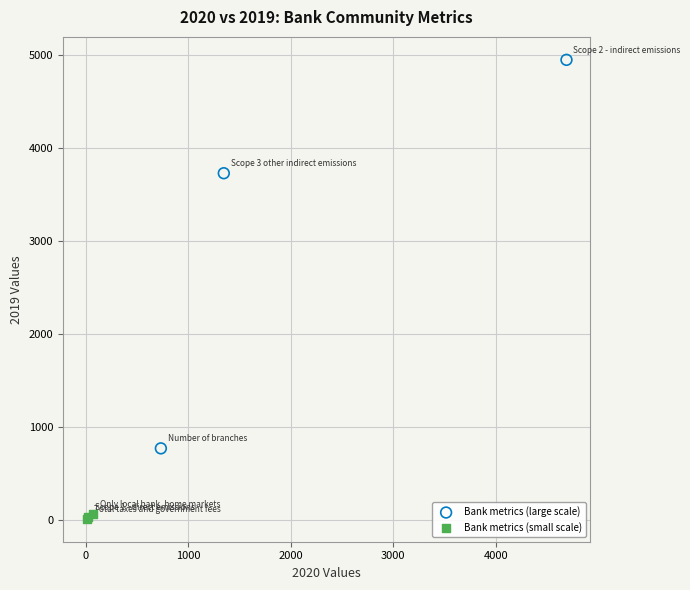

Which series contains the highest Y value?

Bank metrics (large scale)